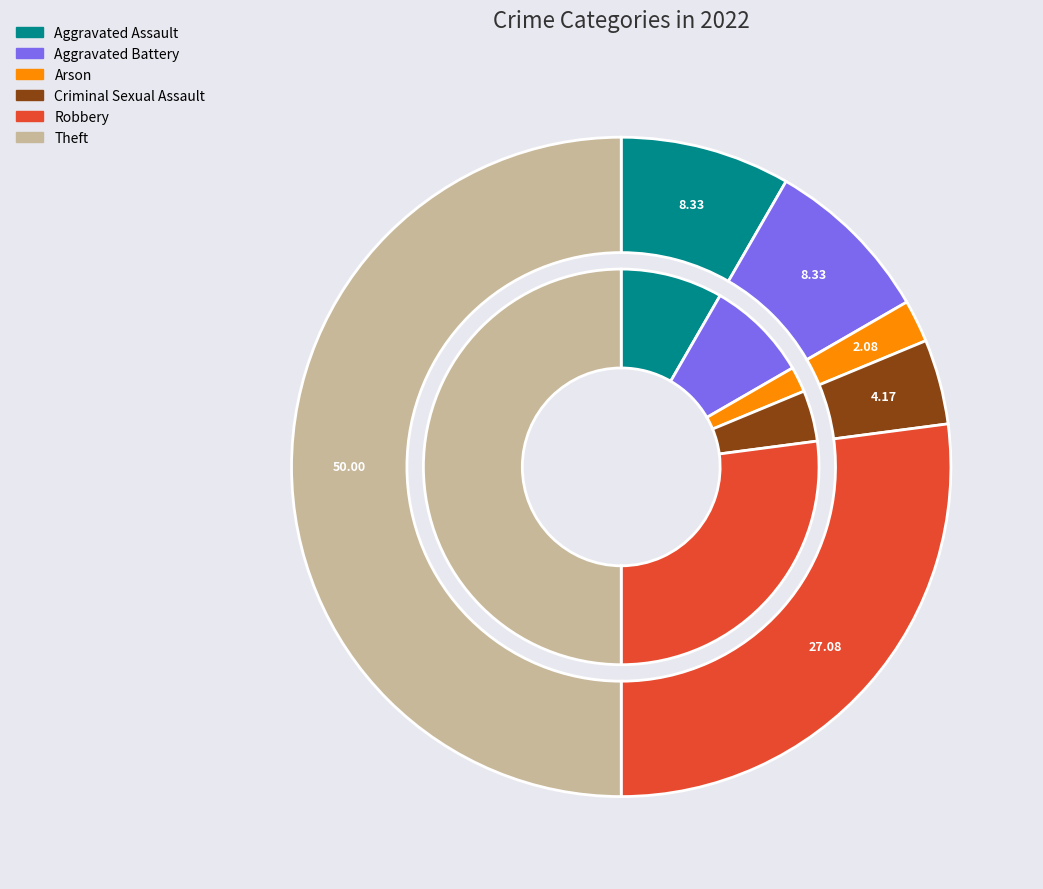

Count the number of slices in the pie.

6